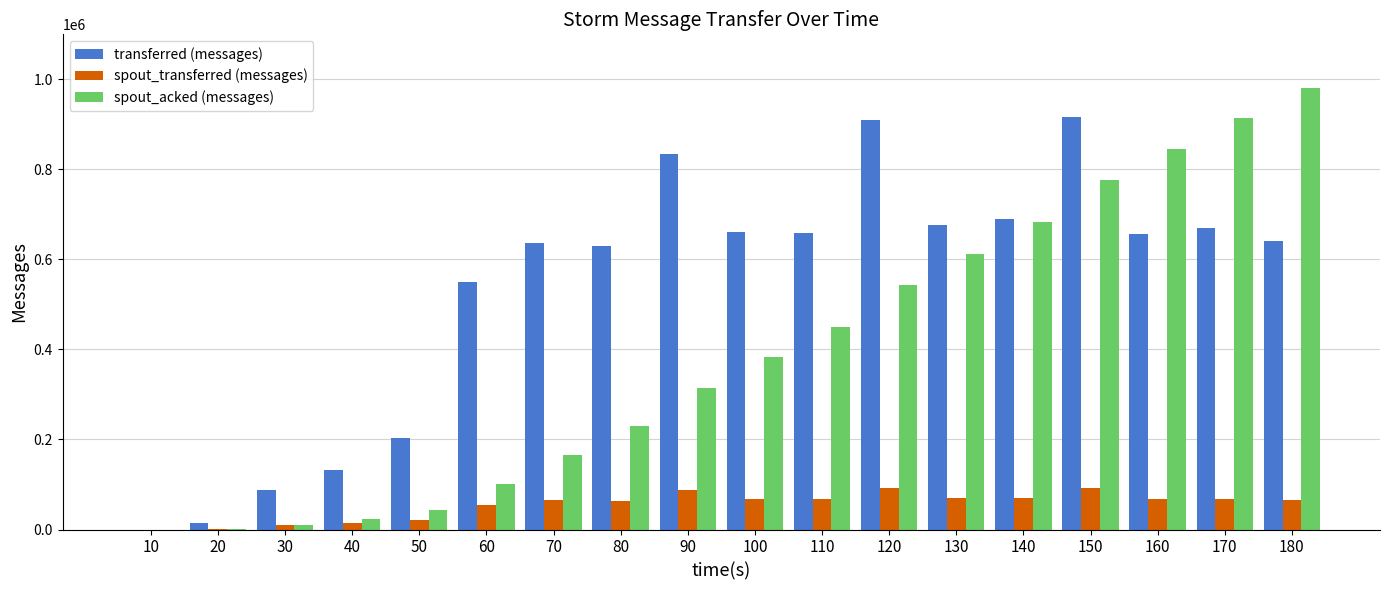

Is the value of spout_acked (messages) at 80 greater than the value of transferred (messages) at 60?

No